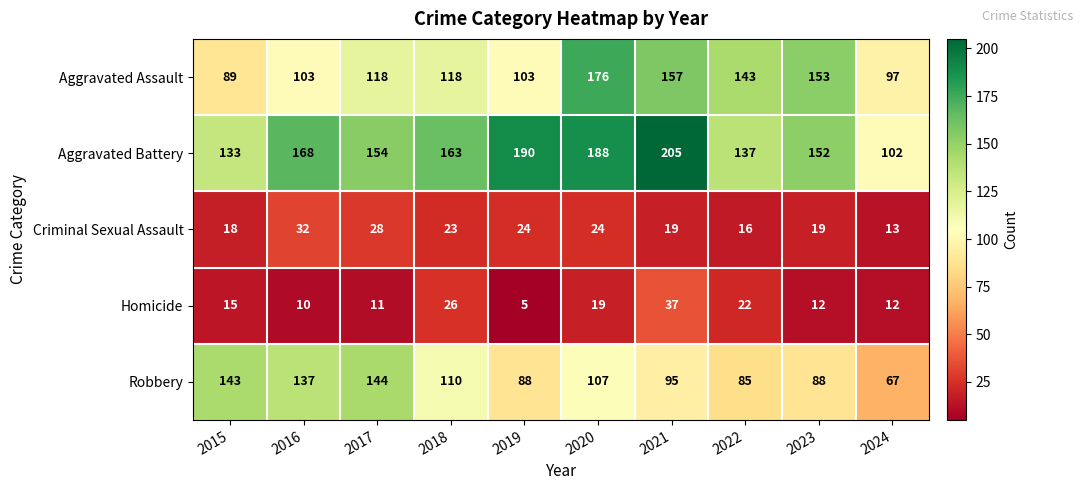

Rank the series at 2024 from lowest to highest value.

Homicide, Criminal Sexual Assault, Robbery, Aggravated Assault, Aggravated Battery